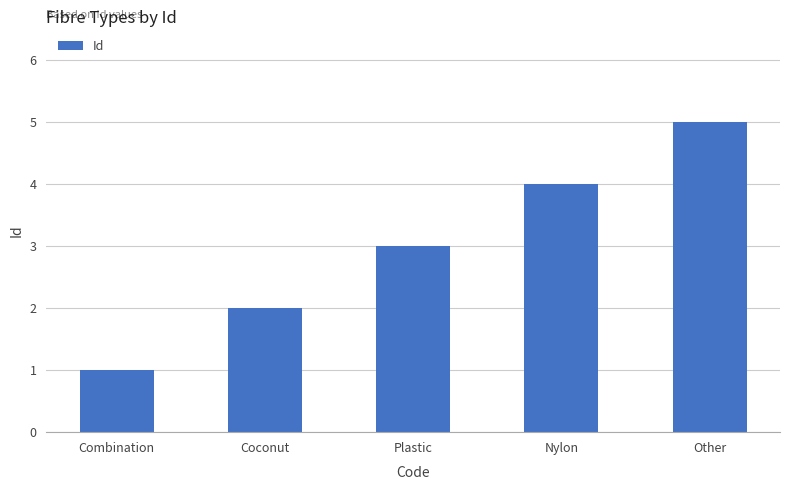

Reading left to right, list all the values displayed in this chart.

1	2	3	4	5